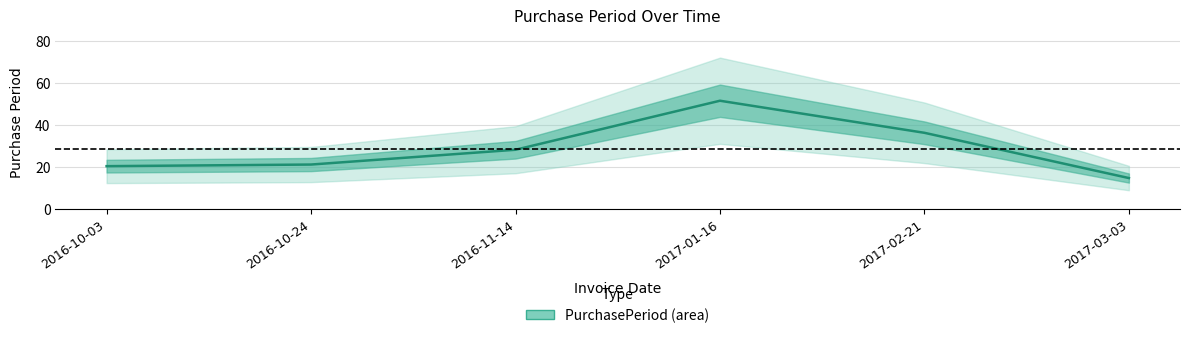

The value at 2017-02-21 is 14. True or false?

False